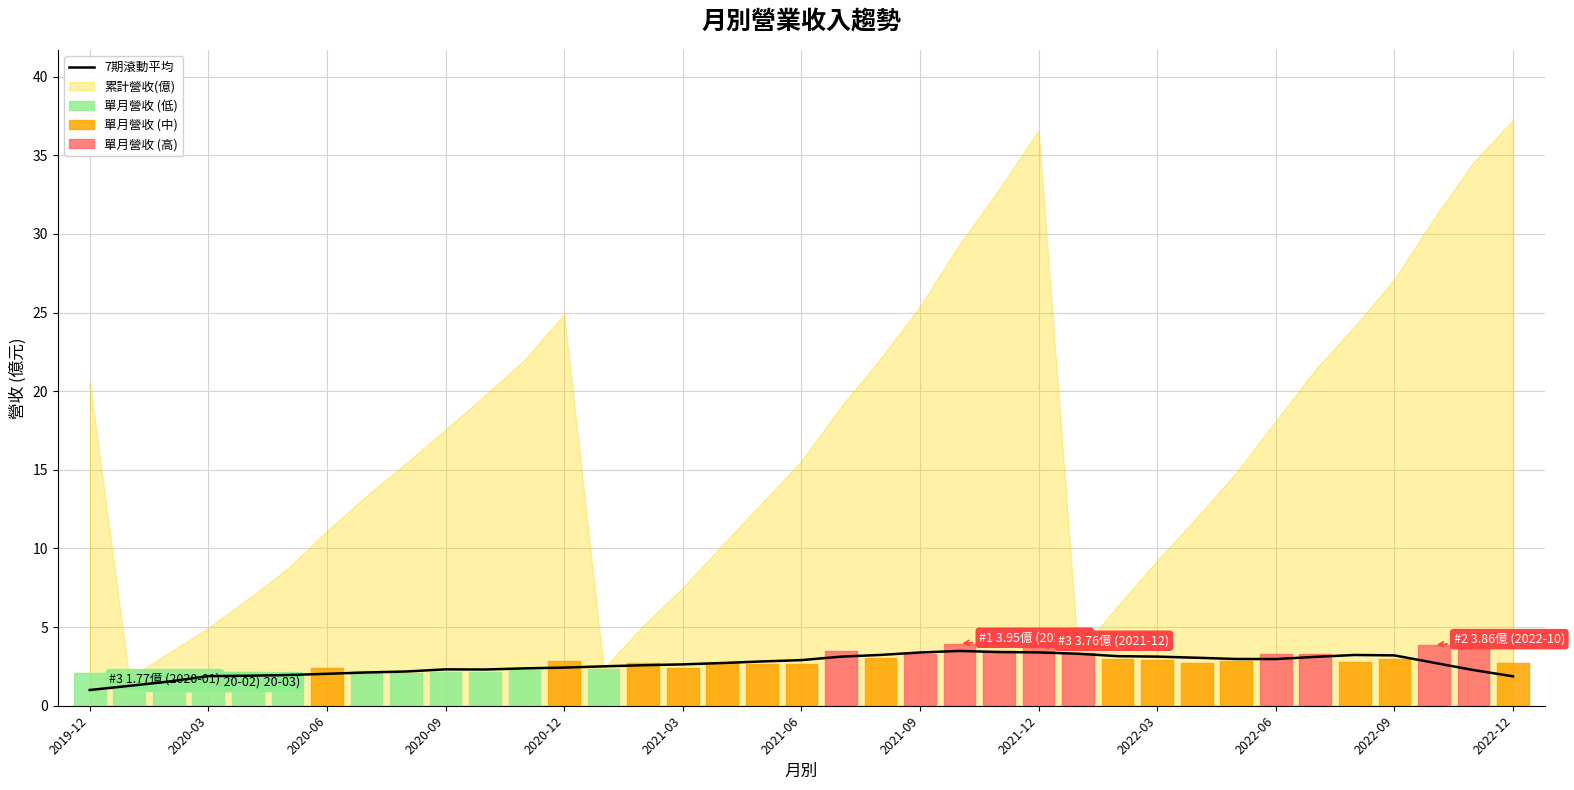

What is the label of the 1st point from the left?

2019-12